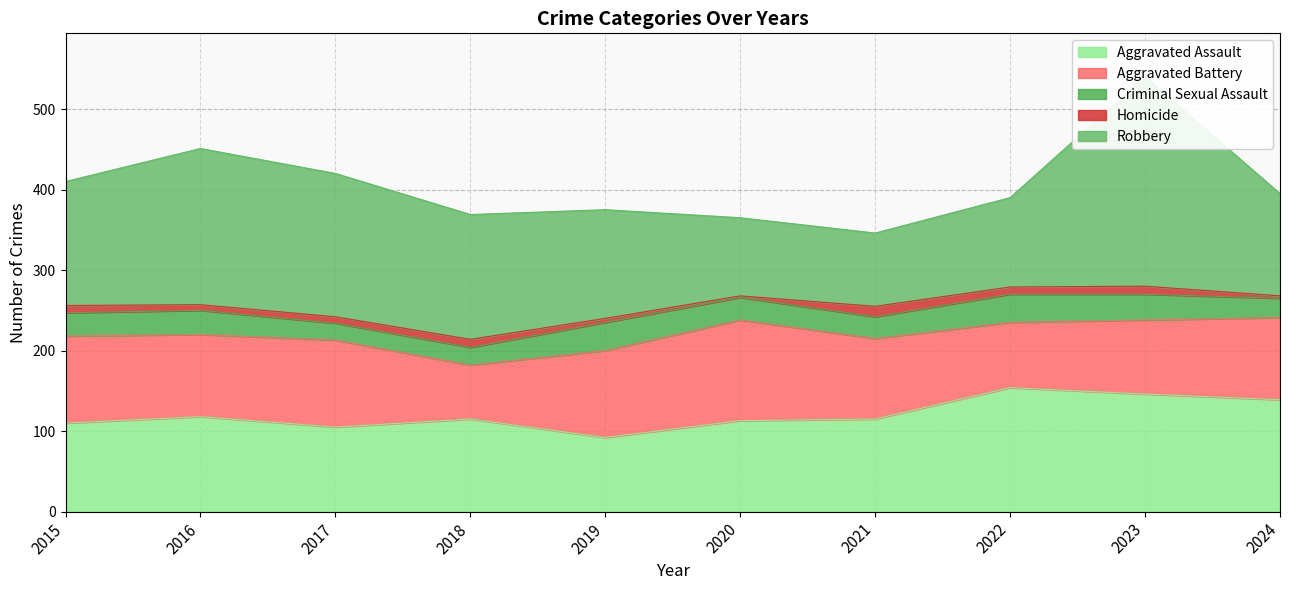

How many lines are shown in the chart?

5